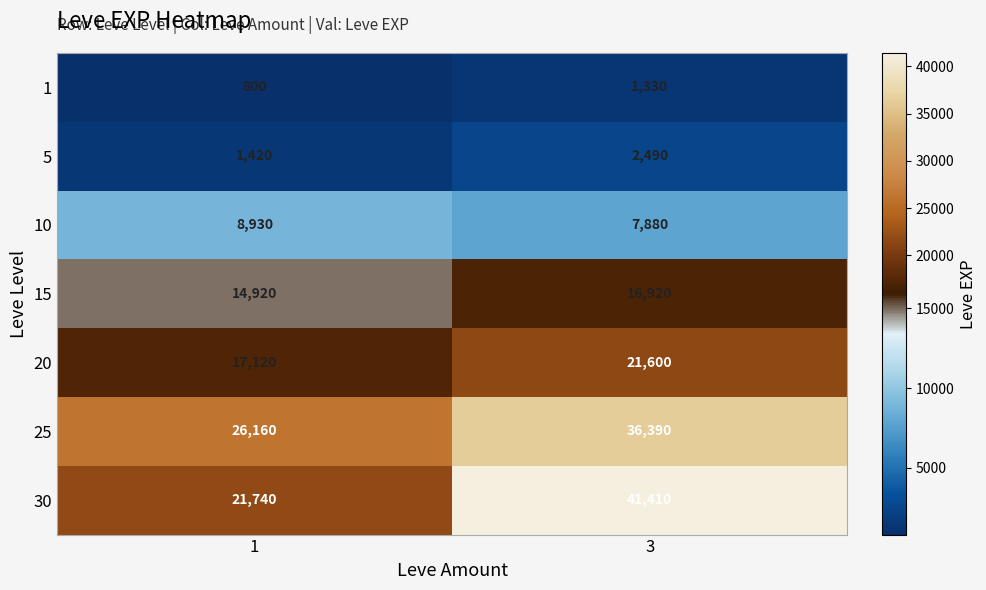

Which series has the largest range (max minus min)?

30